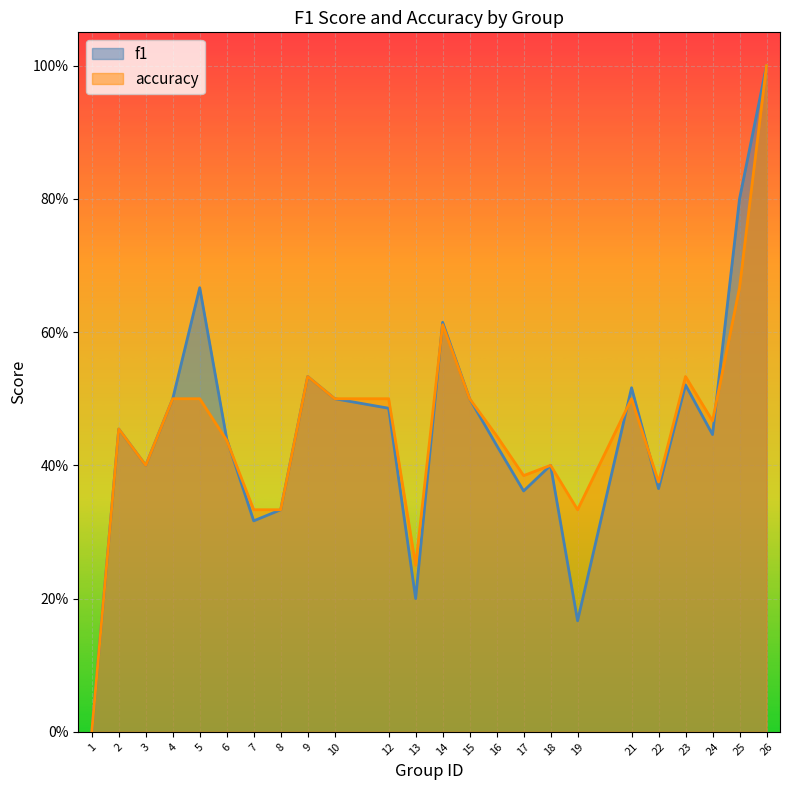

What are all the series names shown in the legend?

f1, accuracy